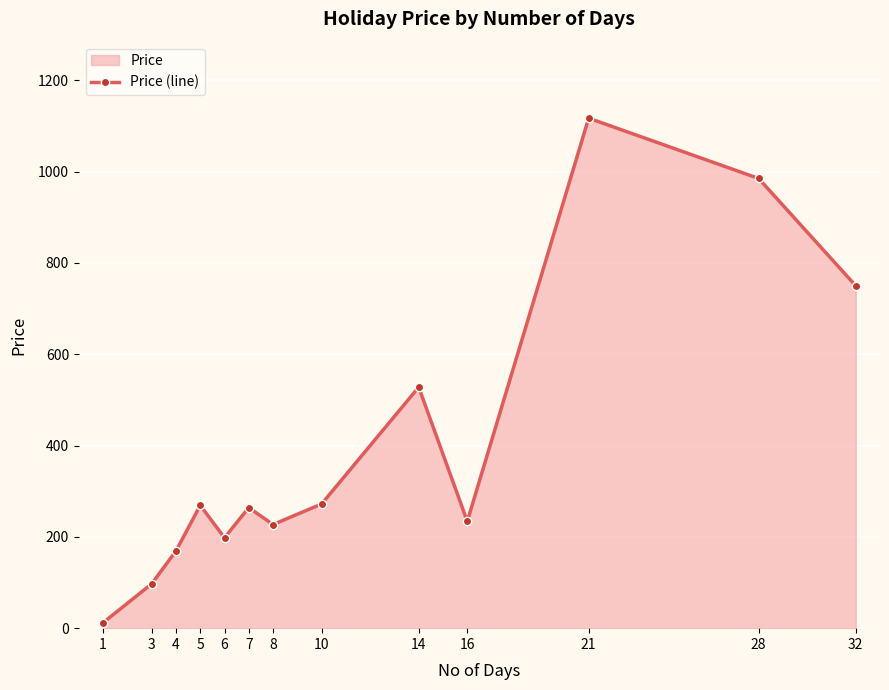

What is the minimum value shown in the chart?

12.0